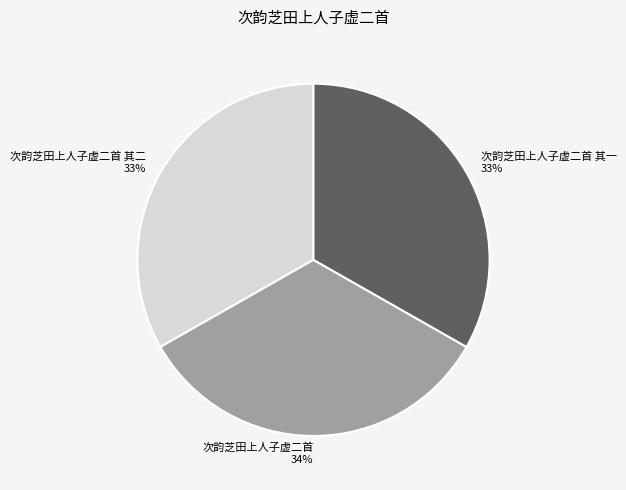

Do 次韵芝田上人子虚二首 and 次韵芝田上人子虚二首 其一 together represent more than half of the pie?

Yes